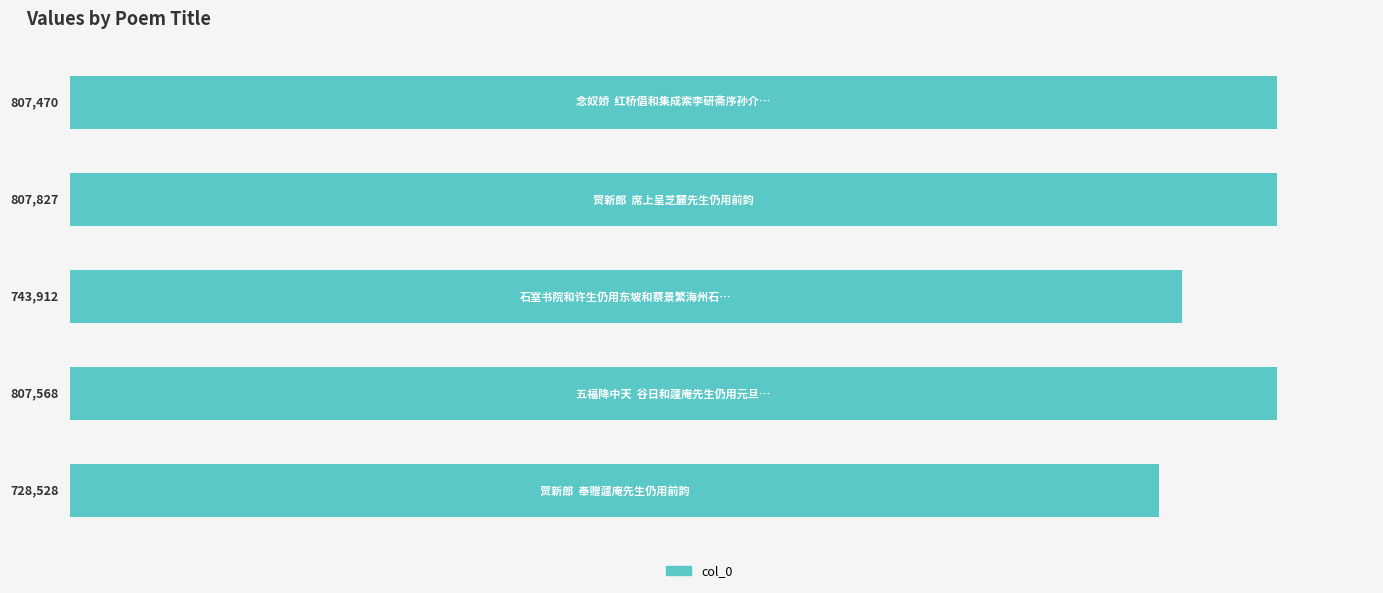

What is the value of the 4th bar from the top?

807568